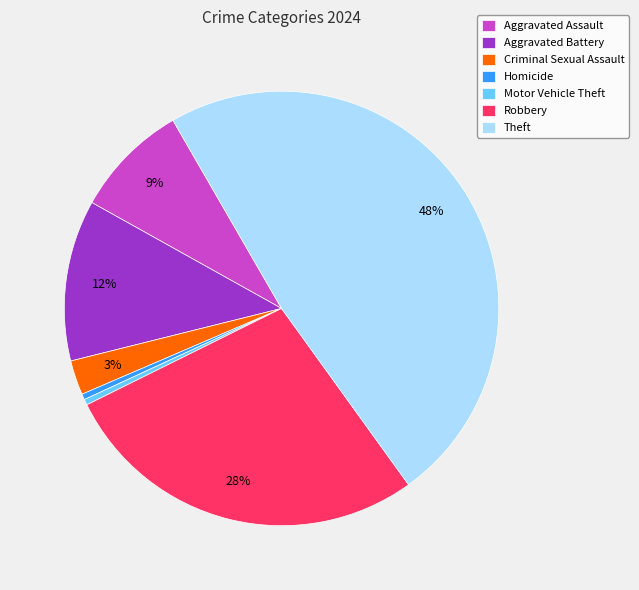

To the nearest percent, what is the combined percentage of Homicide and Robbery?

28%